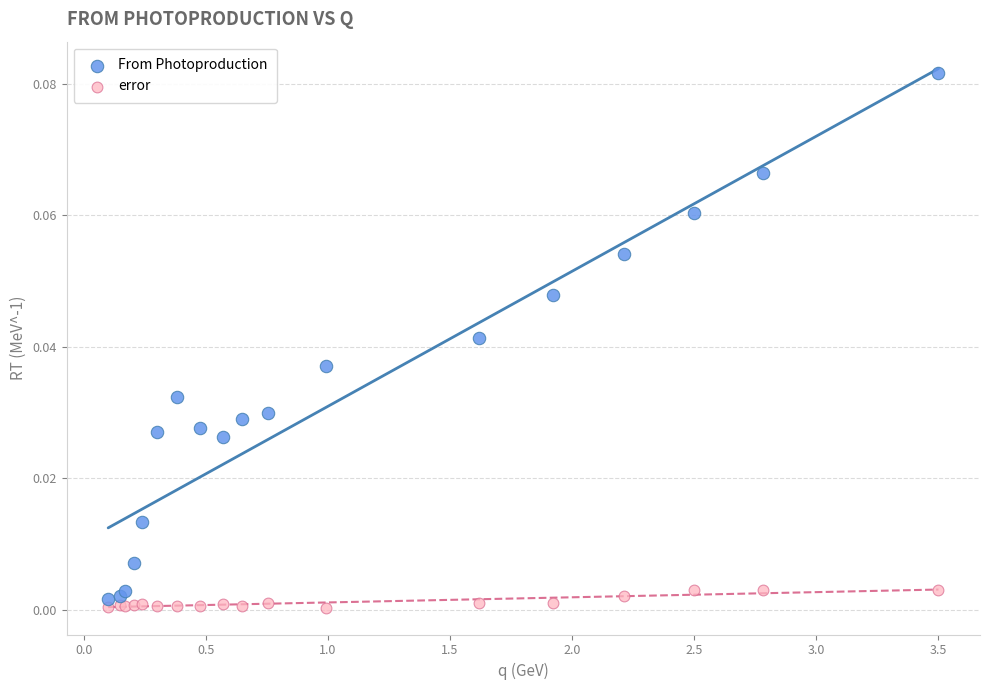

What are all the series names shown in the legend?

From Photoproduction, error